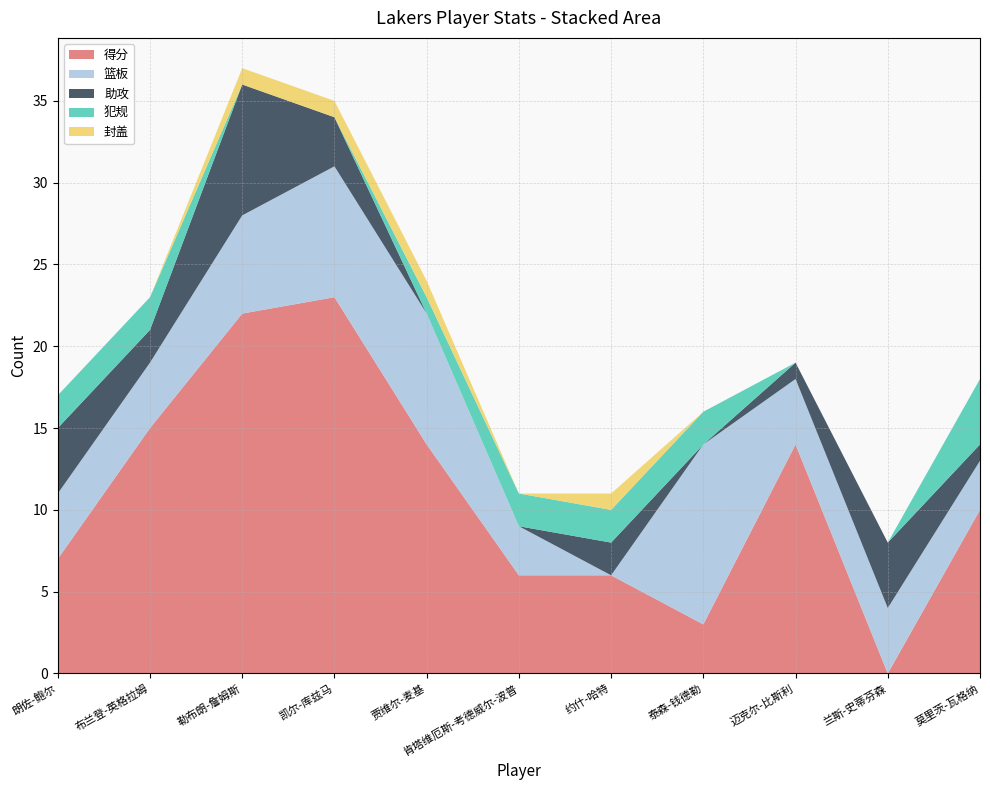

Reading left to right, what are all the values shown in this chart?

得分: 7	15	22	23	14	6	6	3	14	0	10
篮板: 4	4	6	8	8	3	0	11	4	4	3
助攻: 4	2	8	3	0	0	2	0	1	4	1
犯规: 2	2	0	0	1	2	2	2	0	0	4
封盖: 0	0	1	1	1	0	1	0	0	0	0